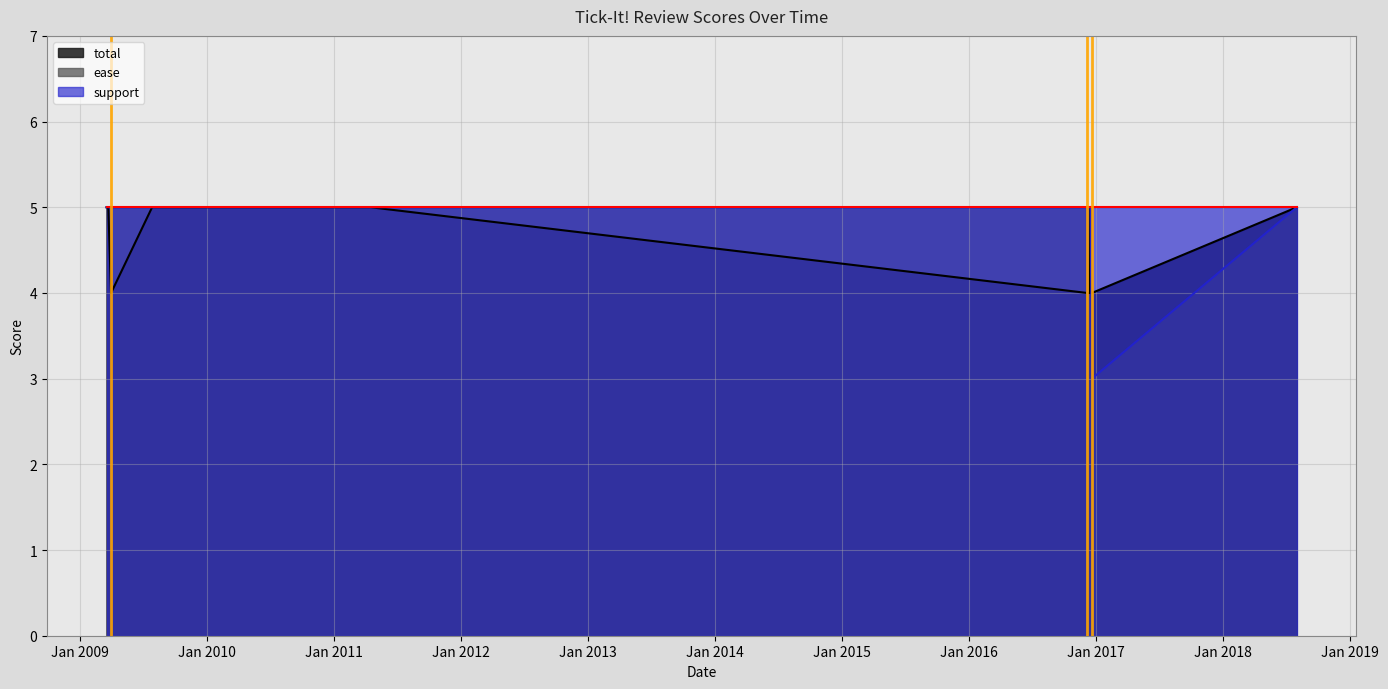

Between which two adjacent categories do total and ease first intersect?

2016-12-06 and 2016-12-06